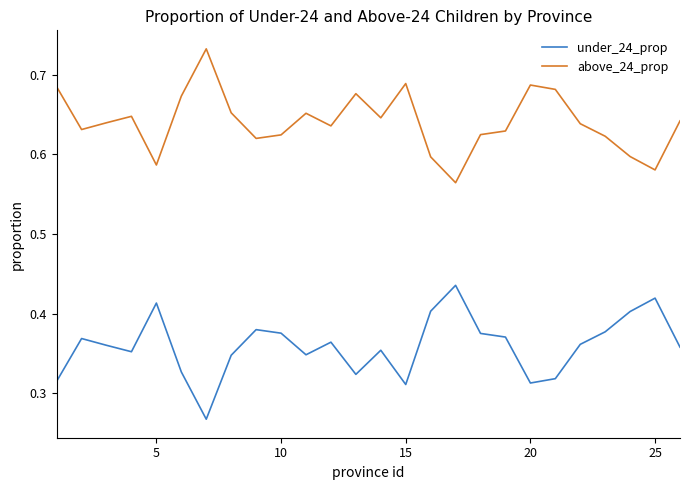

True or false: above_24_prop and under_24_prop cross at least once.

False